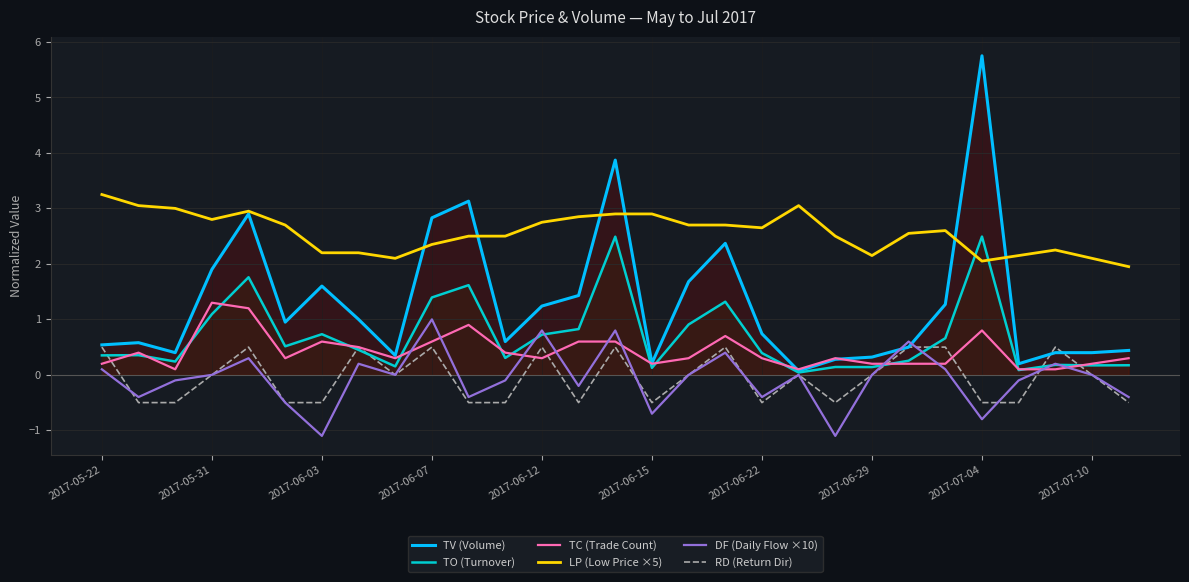

Which series ends up on top after the final intersection of TC (Trade Count) and TV (Volume)?

TV (Volume)